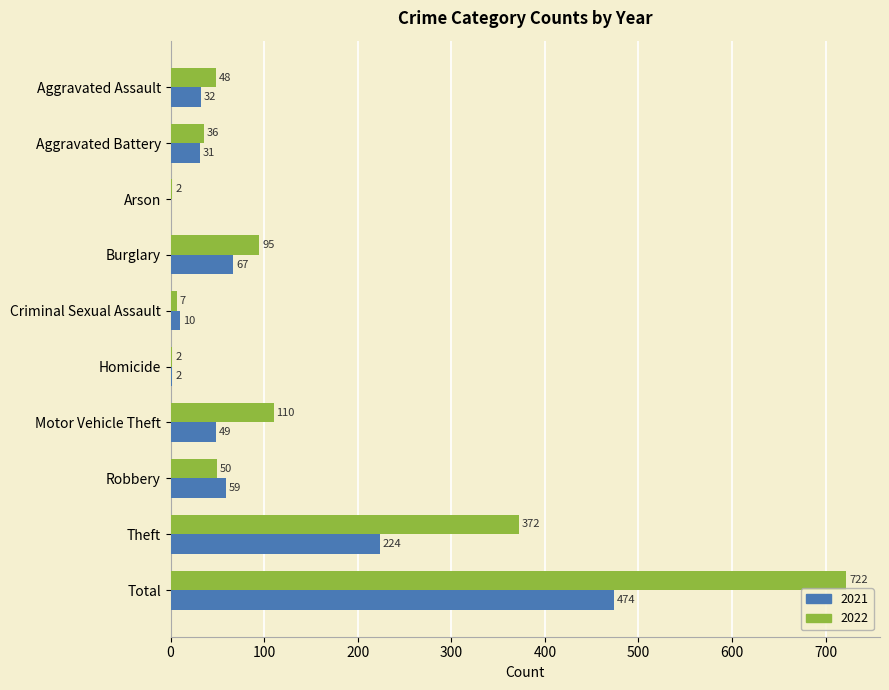

Is the value of 2022 at Aggravated Battery greater than the value of 2021 at Criminal Sexual Assault?

Yes